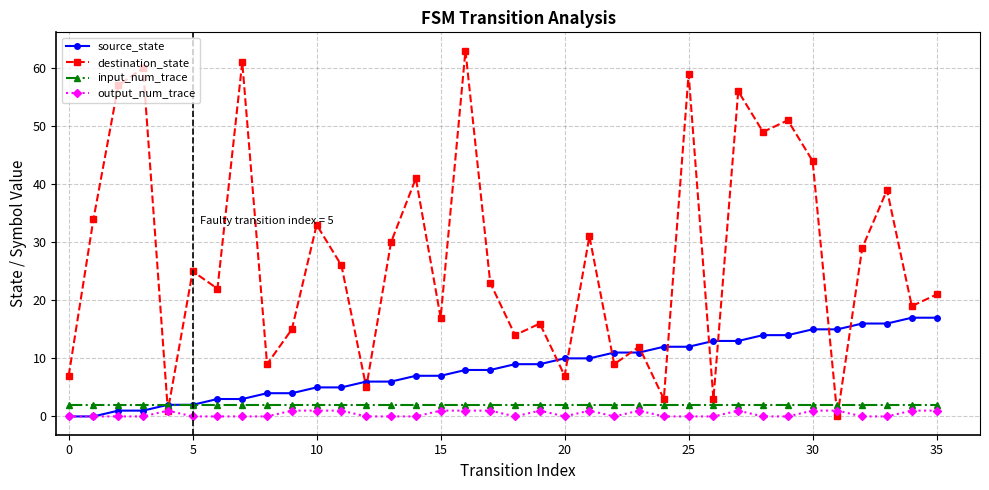

Which series has the widest spread of values?

destination_state